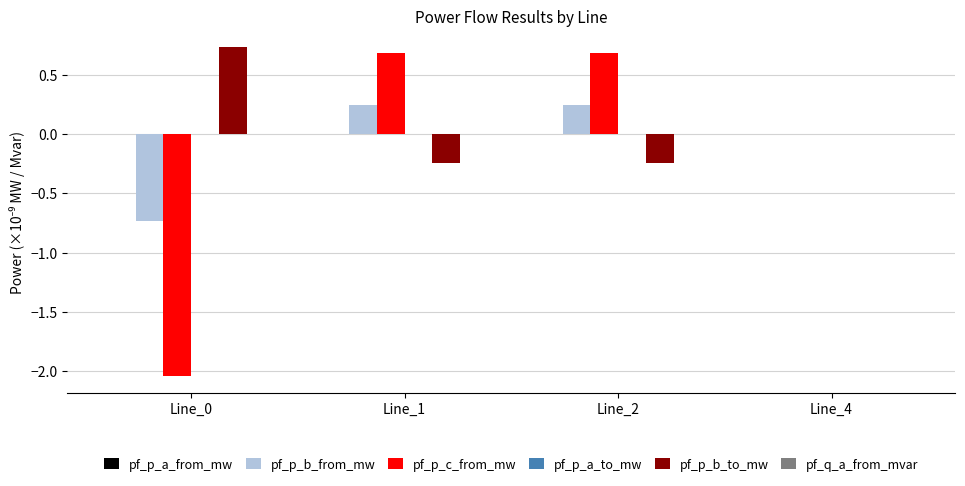

What is the spread (max minus min) of values at Line_0?

2.8